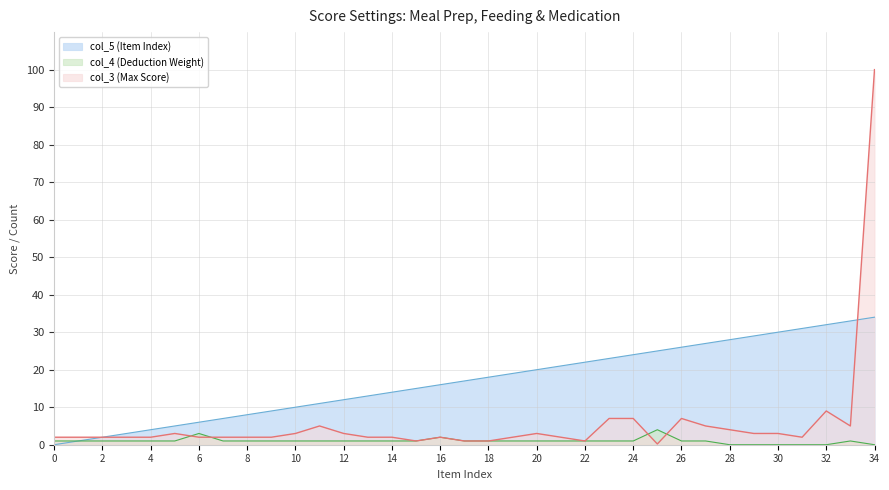

Which label corresponds to the largest value in the chart?

34